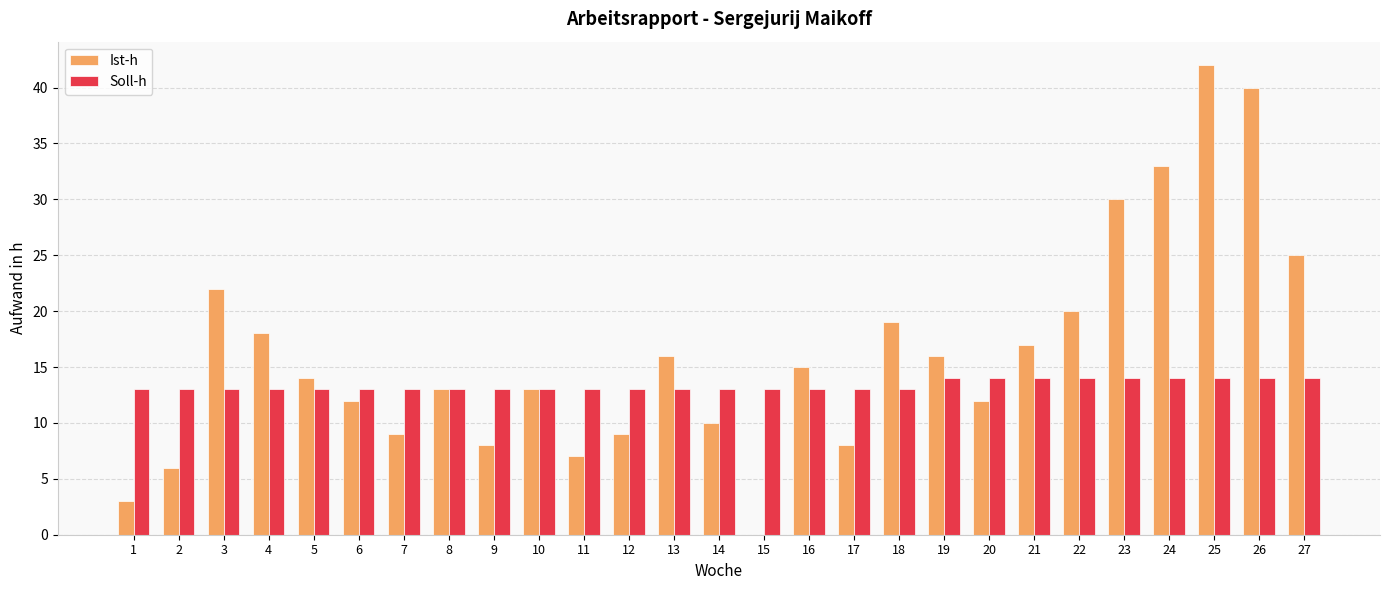

Reading left to right, list all the values displayed in this chart.

Ist-h: 1=3	2=6	3=22	4=18	5=14	6=12	7=9	8=13	9=8	10=13	11=7	12=9	13=16	14=10	15=0	16=15	17=8	18=19	19=16	20=12	21=17	22=20	23=30	24=33	25=42	26=40	27=25
Soll-h: 1=13	2=13	3=13	4=13	5=13	6=13	7=13	8=13	9=13	10=13	11=13	12=13	13=13	14=13	15=13	16=13	17=13	18=13	19=14	20=14	21=14	22=14	23=14	24=14	25=14	26=14	27=14